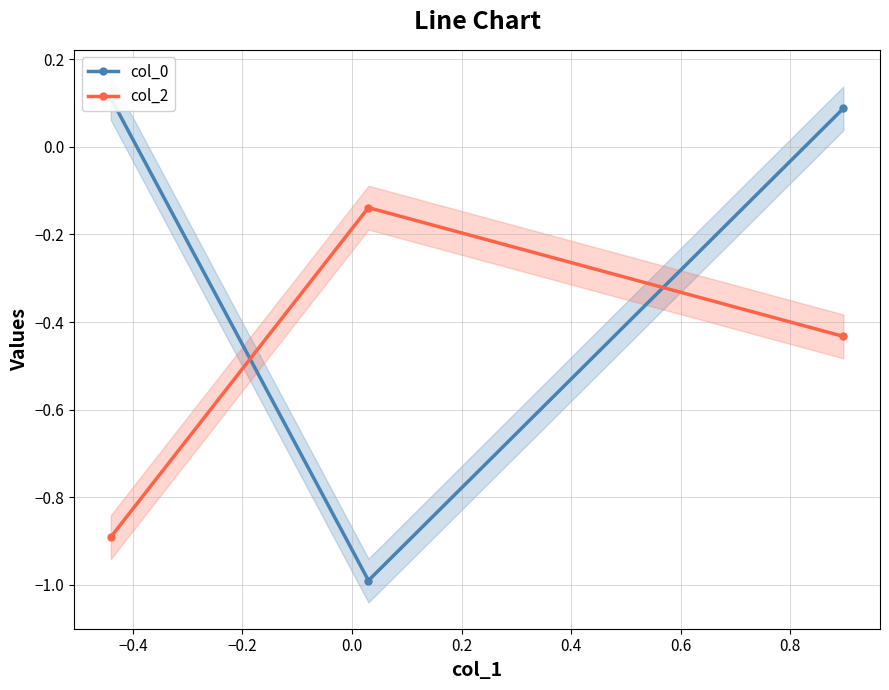

Which series has the largest total across all categories?

col_0